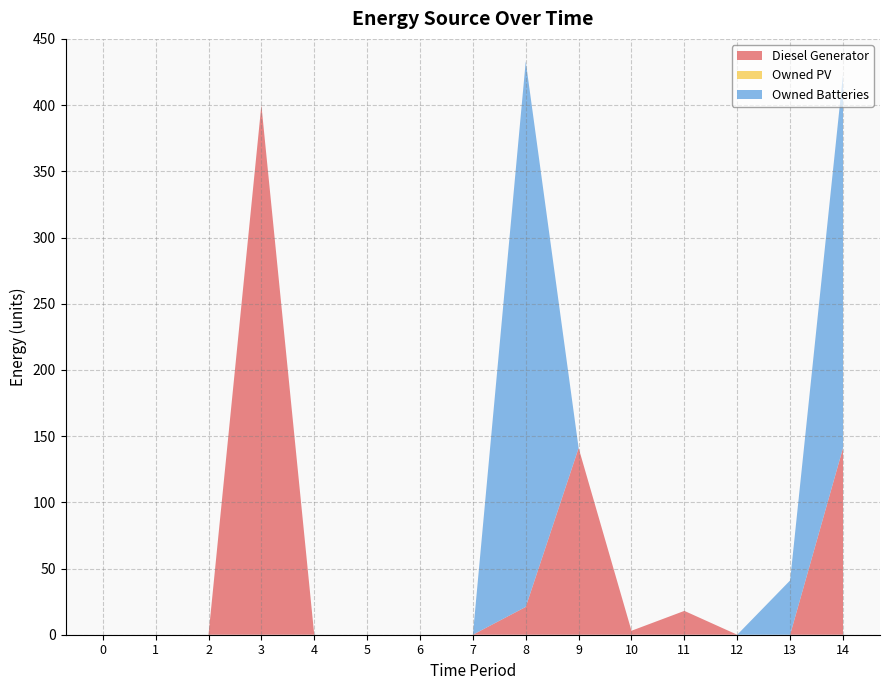

Reading left to right, extract all data points from this chart.

Diesel Generator: 0	0	0	400	0	0	0	0	21	141	3	18	0	0	141
Owned PV: 0	0	0	0	0	0	0	0	0	0	0	0	0	0	0
Owned Batteries: 0	0	0	0	0	0	0	0	412	0	0	0	0	41	282